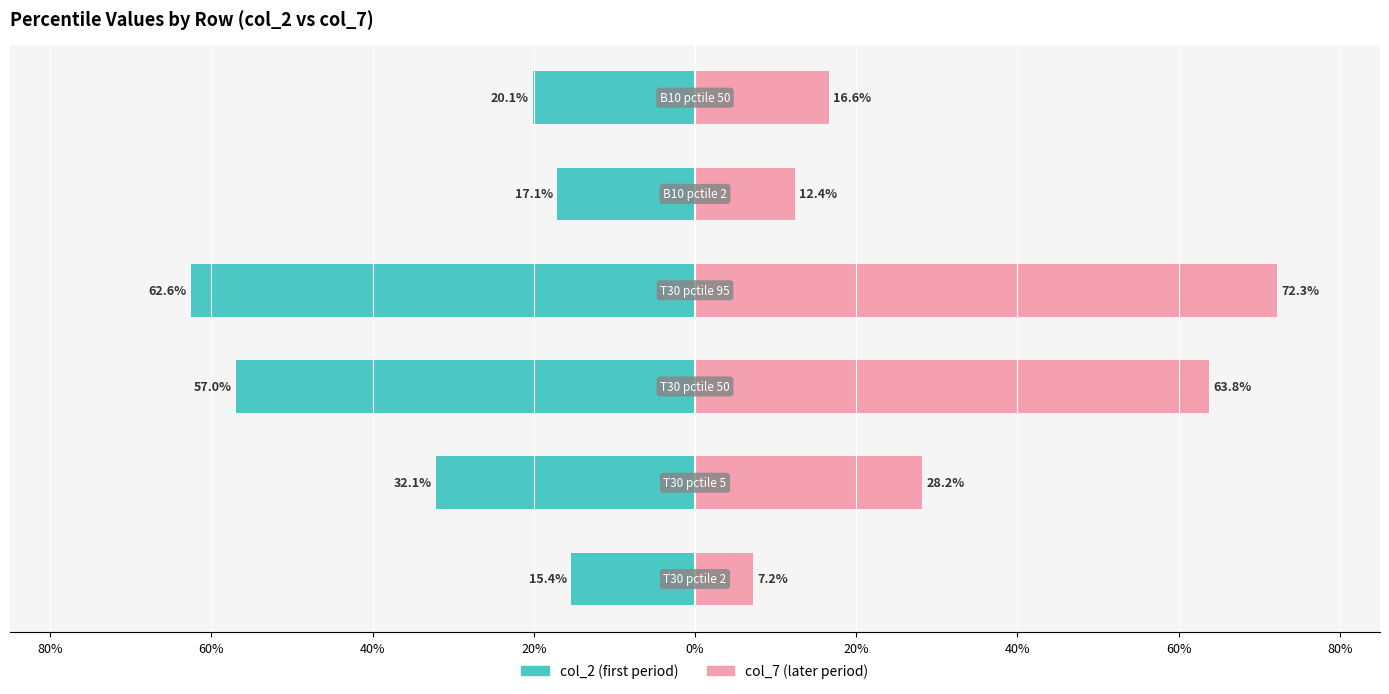

At 20%, list the series in order from smallest to largest.

pctile (col_2), pctile (col_7)